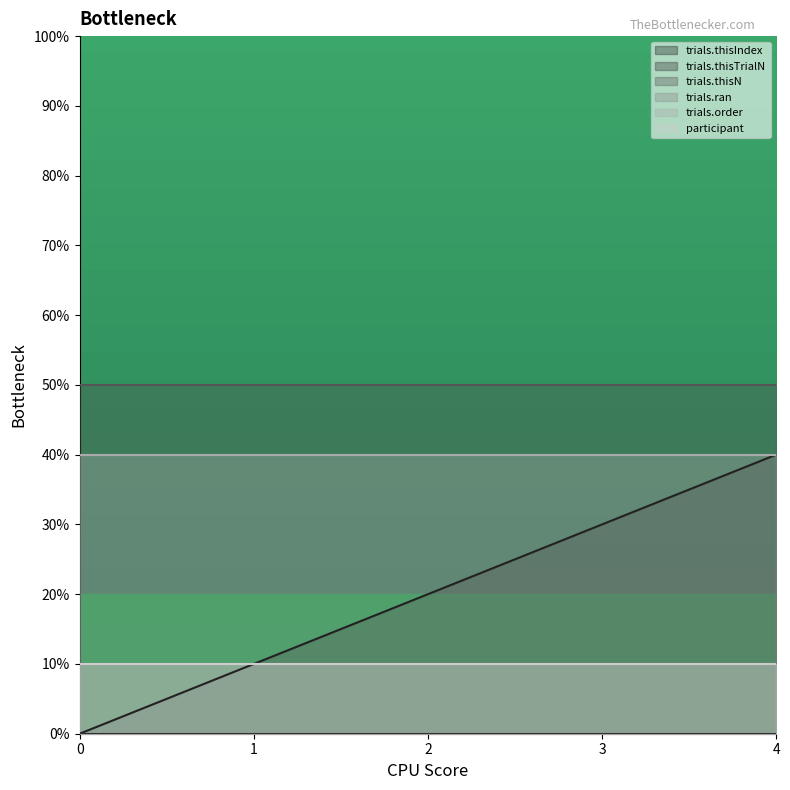

What is the sum of the participant values at 0 and 4?

2